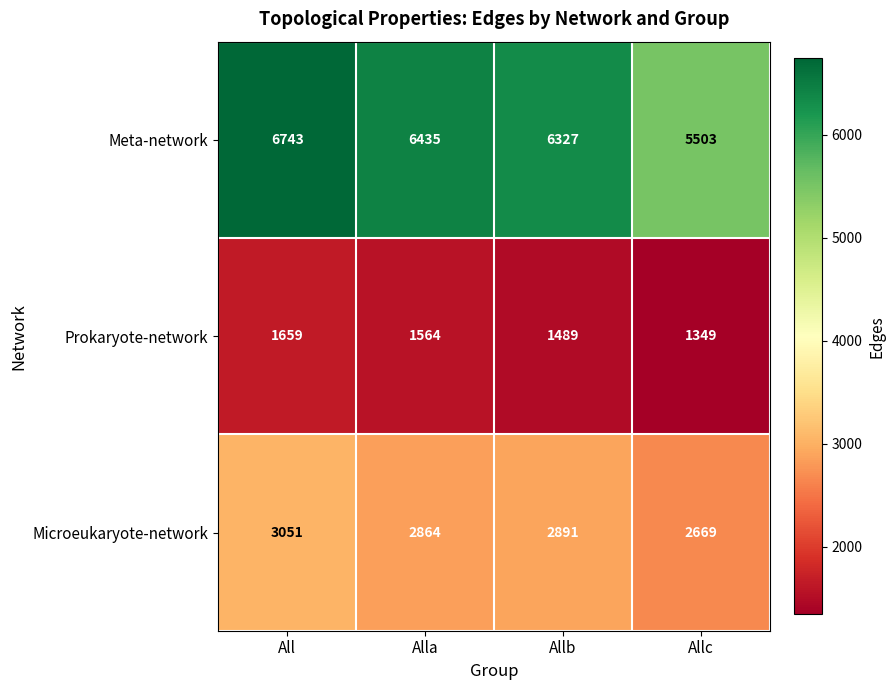

Count the number of categories in the chart.

4